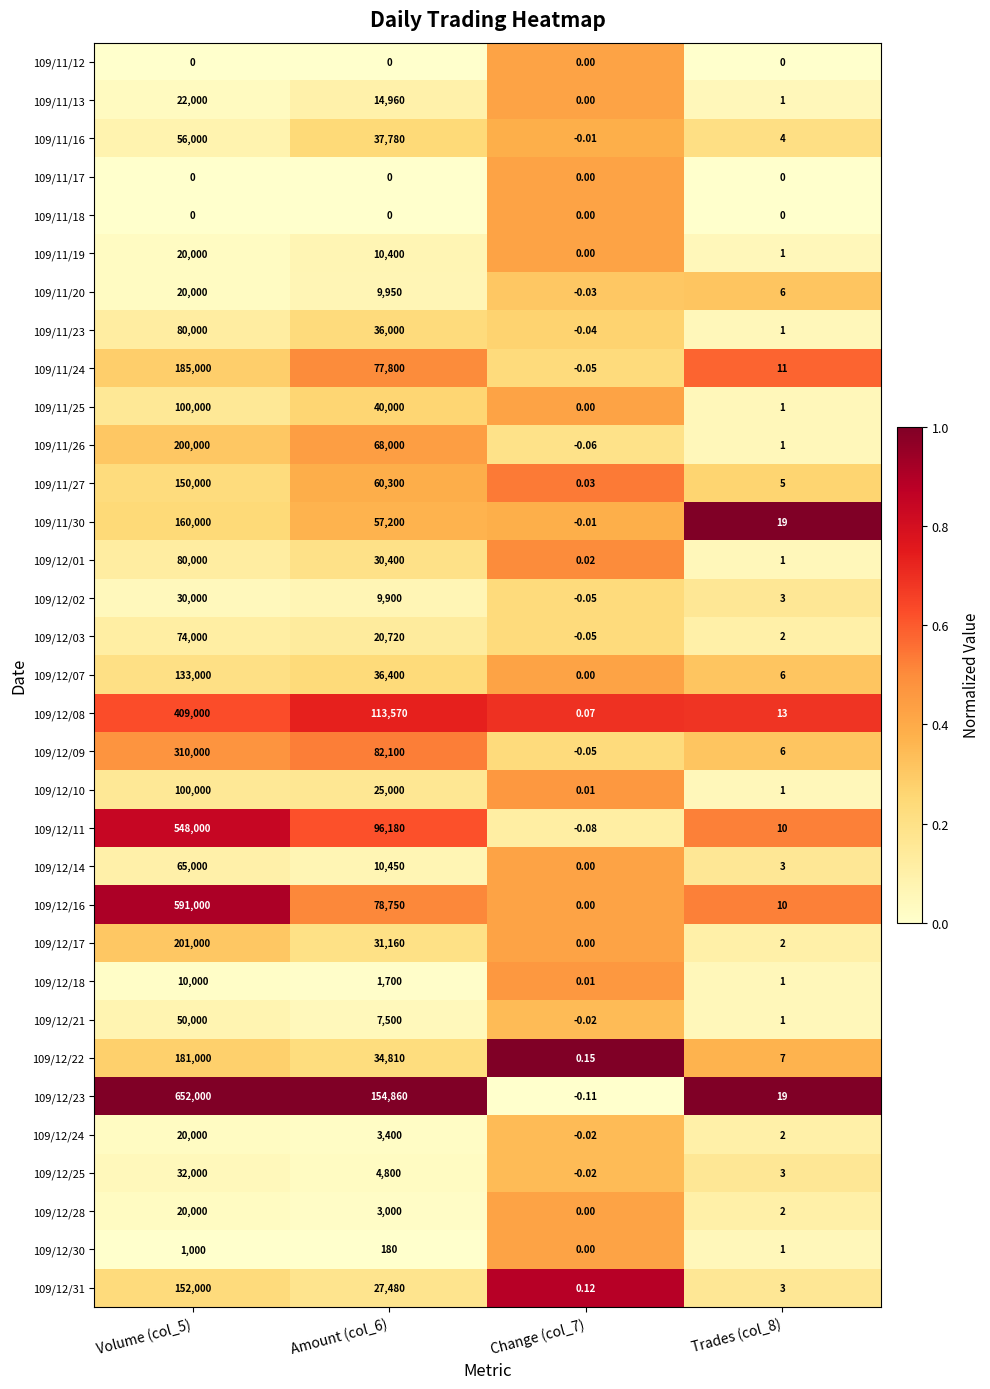

Reading right to left, transcribe all the data shown in this chart.

109/11/12: Trades (col_8)=0.0	Change (col_7)=0.0	Amount (col_6)=0.0	Volume (col_5)=0.0
109/11/13: Trades (col_8)=1.0	Change (col_7)=0.0	Amount (col_6)=14960.0	Volume (col_5)=22000.0
109/11/16: Trades (col_8)=4.0	Change (col_7)=-0.0	Amount (col_6)=37780.0	Volume (col_5)=56000.0
109/11/17: Trades (col_8)=0.0	Change (col_7)=0.0	Amount (col_6)=0.0	Volume (col_5)=0.0
109/11/18: Trades (col_8)=0.0	Change (col_7)=0.0	Amount (col_6)=0.0	Volume (col_5)=0.0
109/11/19: Trades (col_8)=1.0	Change (col_7)=0.0	Amount (col_6)=10400.0	Volume (col_5)=20000.0
109/11/20: Trades (col_8)=6.0	Change (col_7)=-0.0	Amount (col_6)=9950.0	Volume (col_5)=20000.0
109/11/23: Trades (col_8)=1.0	Change (col_7)=-0.0	Amount (col_6)=36000.0	Volume (col_5)=80000.0
109/11/24: Trades (col_8)=11.0	Change (col_7)=-0.1	Amount (col_6)=77800.0	Volume (col_5)=185000.0
109/11/25: Trades (col_8)=1.0	Change (col_7)=0.0	Amount (col_6)=40000.0	Volume (col_5)=100000.0
109/11/26: Trades (col_8)=1.0	Change (col_7)=-0.1	Amount (col_6)=68000.0	Volume (col_5)=200000.0
109/11/27: Trades (col_8)=5.0	Change (col_7)=0.0	Amount (col_6)=60300.0	Volume (col_5)=150000.0
109/11/30: Trades (col_8)=19.0	Change (col_7)=-0.0	Amount (col_6)=57200.0	Volume (col_5)=160000.0
109/12/01: Trades (col_8)=1.0	Change (col_7)=0.0	Amount (col_6)=30400.0	Volume (col_5)=80000.0
109/12/02: Trades (col_8)=3.0	Change (col_7)=-0.1	Amount (col_6)=9900.0	Volume (col_5)=30000.0
109/12/03: Trades (col_8)=2.0	Change (col_7)=-0.1	Amount (col_6)=20720.0	Volume (col_5)=74000.0
109/12/07: Trades (col_8)=6.0	Change (col_7)=0.0	Amount (col_6)=36400.0	Volume (col_5)=133000.0
109/12/08: Trades (col_8)=13.0	Change (col_7)=0.1	Amount (col_6)=113570.0	Volume (col_5)=409000.0
109/12/09: Trades (col_8)=6.0	Change (col_7)=-0.1	Amount (col_6)=82100.0	Volume (col_5)=310000.0
109/12/10: Trades (col_8)=1.0	Change (col_7)=0.0	Amount (col_6)=25000.0	Volume (col_5)=100000.0
109/12/11: Trades (col_8)=10.0	Change (col_7)=-0.1	Amount (col_6)=96180.0	Volume (col_5)=548000.0
109/12/14: Trades (col_8)=3.0	Change (col_7)=0.0	Amount (col_6)=10450.0	Volume (col_5)=65000.0
109/12/16: Trades (col_8)=10.0	Change (col_7)=0.0	Amount (col_6)=78750.0	Volume (col_5)=591000.0
109/12/17: Trades (col_8)=2.0	Change (col_7)=0.0	Amount (col_6)=31160.0	Volume (col_5)=201000.0
109/12/18: Trades (col_8)=1.0	Change (col_7)=0.0	Amount (col_6)=1700.0	Volume (col_5)=10000.0
109/12/21: Trades (col_8)=1.0	Change (col_7)=-0.0	Amount (col_6)=7500.0	Volume (col_5)=50000.0
109/12/22: Trades (col_8)=7.0	Change (col_7)=0.1	Amount (col_6)=34810.0	Volume (col_5)=181000.0
109/12/23: Trades (col_8)=19.0	Change (col_7)=-0.1	Amount (col_6)=154860.0	Volume (col_5)=652000.0
109/12/24: Trades (col_8)=2.0	Change (col_7)=-0.0	Amount (col_6)=3400.0	Volume (col_5)=20000.0
109/12/25: Trades (col_8)=3.0	Change (col_7)=-0.0	Amount (col_6)=4800.0	Volume (col_5)=32000.0
109/12/28: Trades (col_8)=2.0	Change (col_7)=0.0	Amount (col_6)=3000.0	Volume (col_5)=20000.0
109/12/30: Trades (col_8)=1.0	Change (col_7)=0.0	Amount (col_6)=180.0	Volume (col_5)=1000.0
109/12/31: Trades (col_8)=3.0	Change (col_7)=0.1	Amount (col_6)=27480.0	Volume (col_5)=152000.0